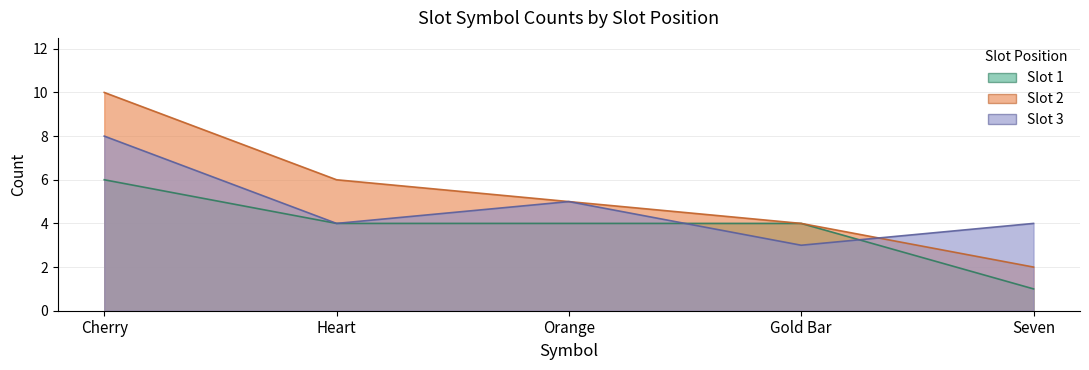

At which label does Slot 3 first exceed 4?

Cherry